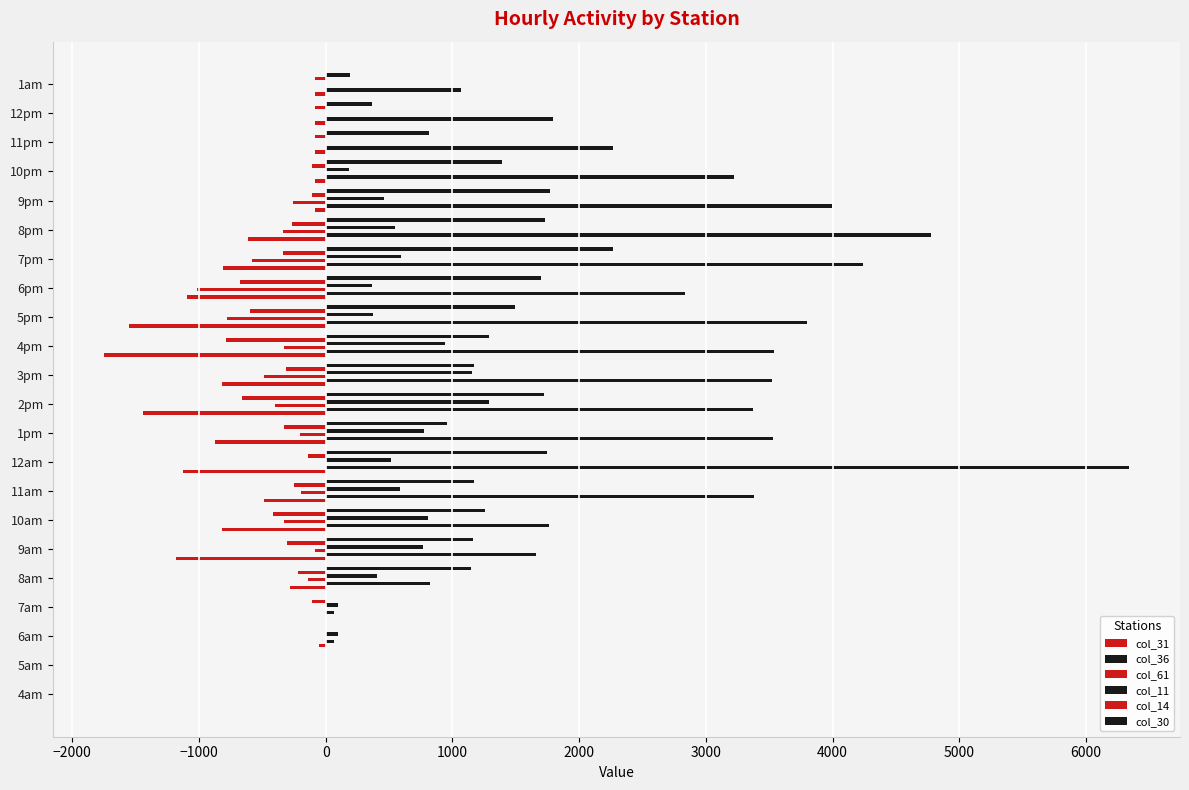

Which series has the largest range (max minus min)?

col_36